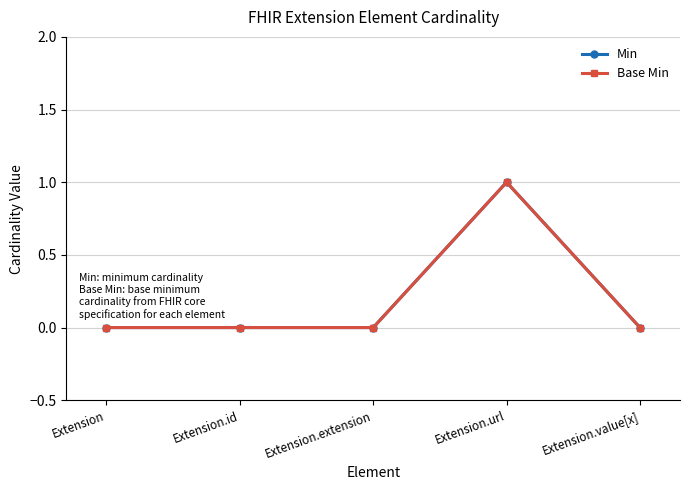

Which category has the lowest value in the Base Min series?

Extension